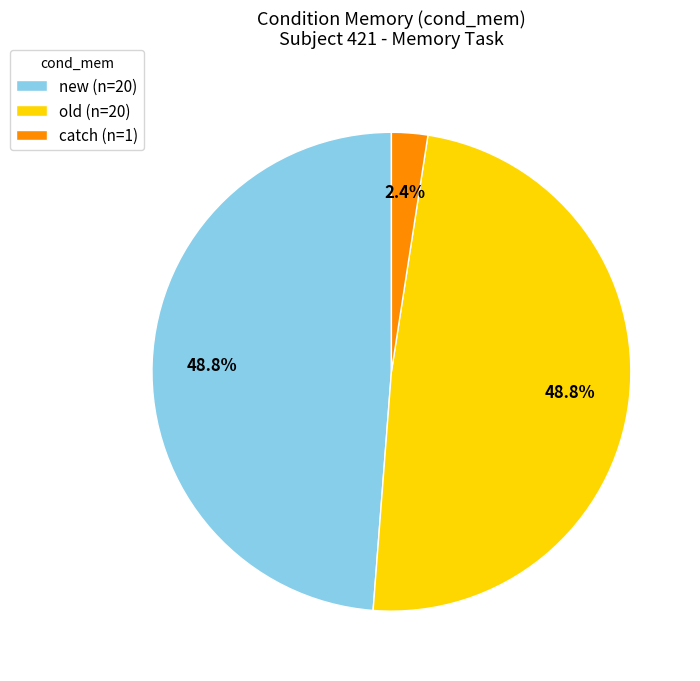

Is the sum of old (n=20) and catch (n=1) greater than half?

Yes